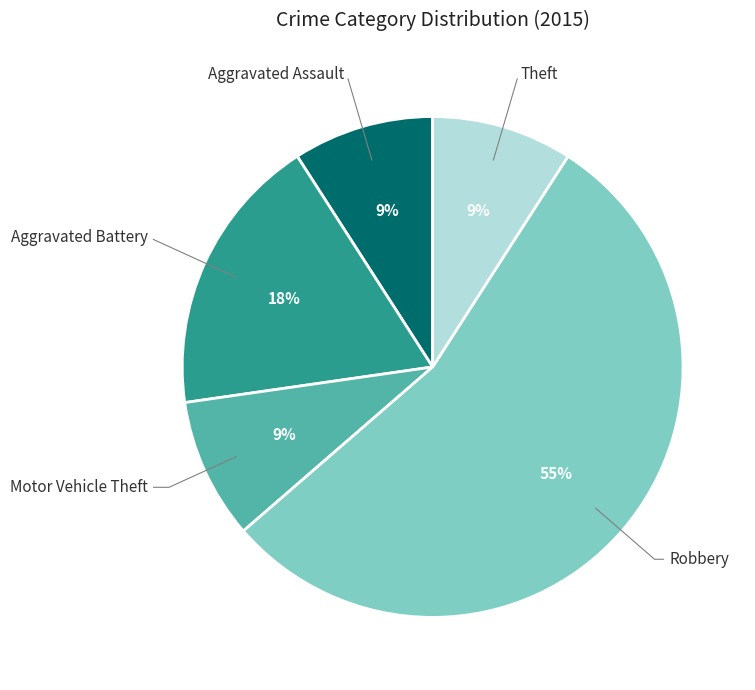

True or false: Theft accounts for 9% of the total.

True